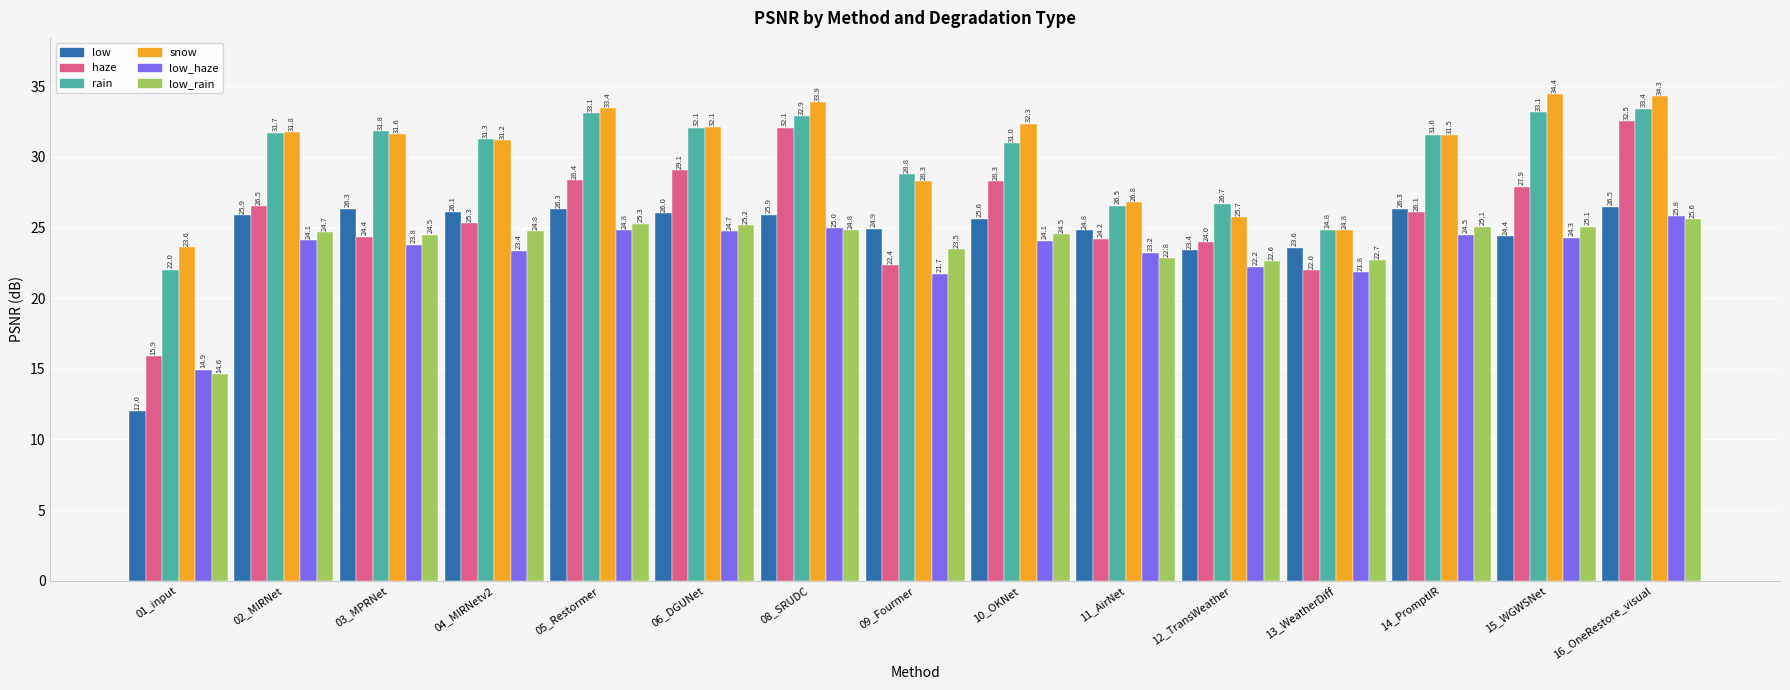

At how many categories does at least one series exceed 15?

15